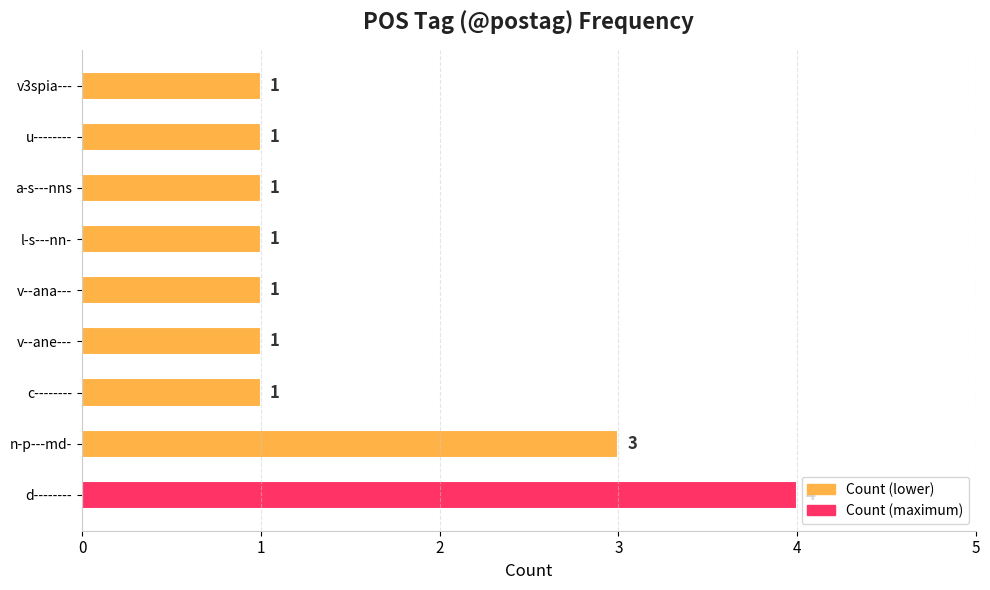

Between a-s---nns and v--ane---, which is larger?

a-s---nns